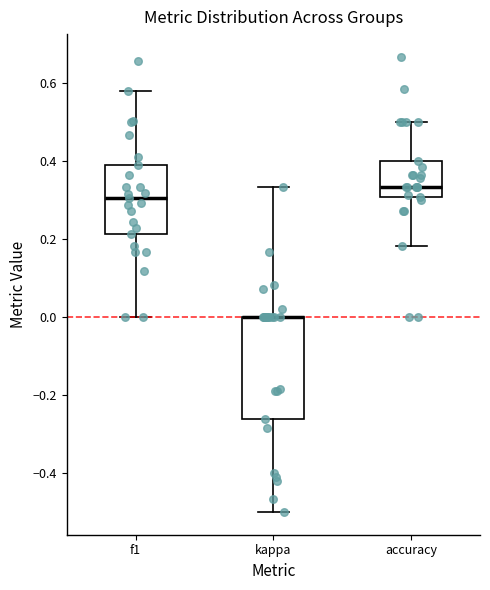

Reading left to right, transcribe this box plot: for each box, give where its median line is, the range the box spans, and where its two whiskers end, as read against the y-axis. The values are not printed on the chart, so give them approximately, as read against the axis.

f1: median 0.30, box 0.22 to 0.38, whiskers 0.00 to 0.58
kappa: median 0.00 (drawn on the box's upper edge), box -0.26 to 0.00, whiskers -0.50 to 0.34
accuracy: median 0.34, box 0.30 to 0.40, whiskers 0.18 to 0.50